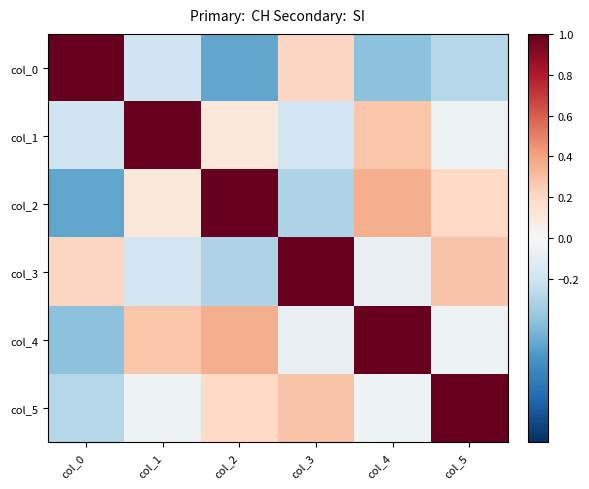

Which has a higher value, col_4 or col_5?

col_5